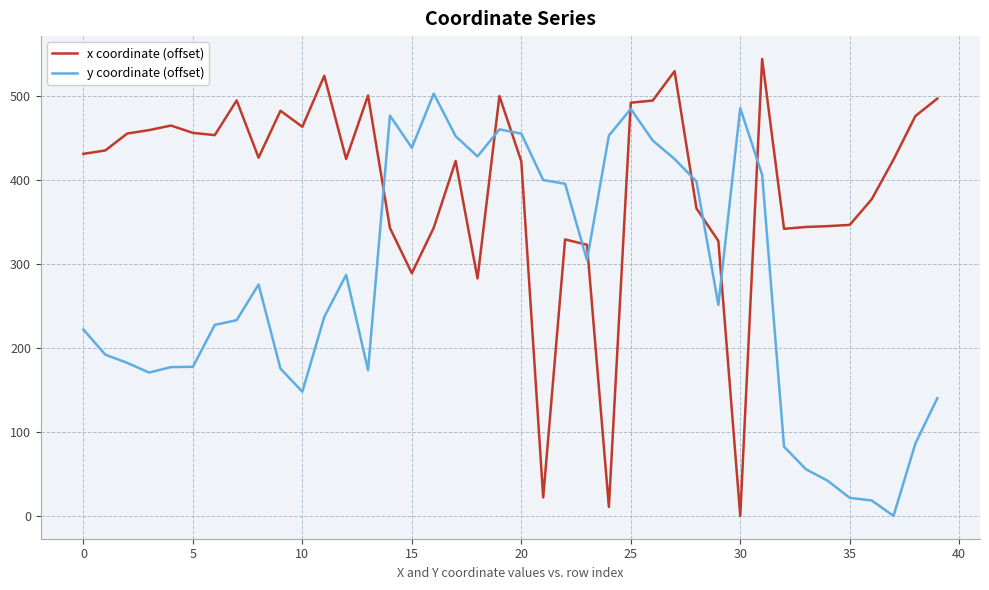

Which series has the largest total across all categories?

x coordinate (offset)